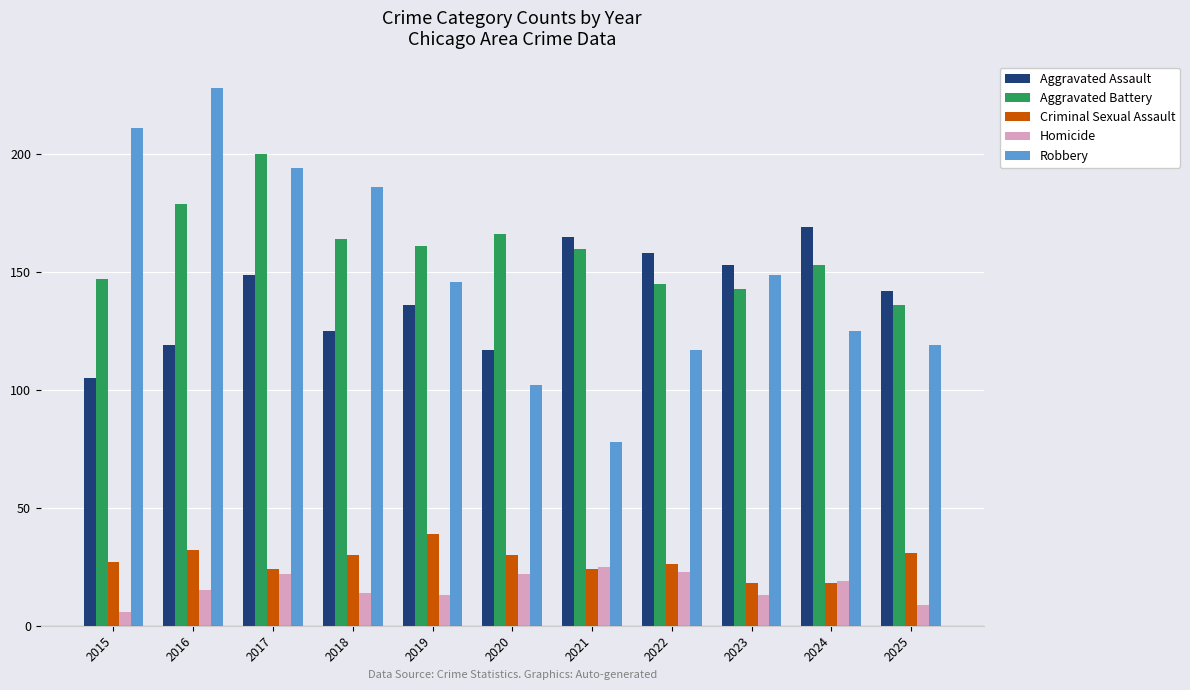

Rank the series at 2019 from lowest to highest value.

Homicide, Criminal Sexual Assault, Aggravated Assault, Robbery, Aggravated Battery